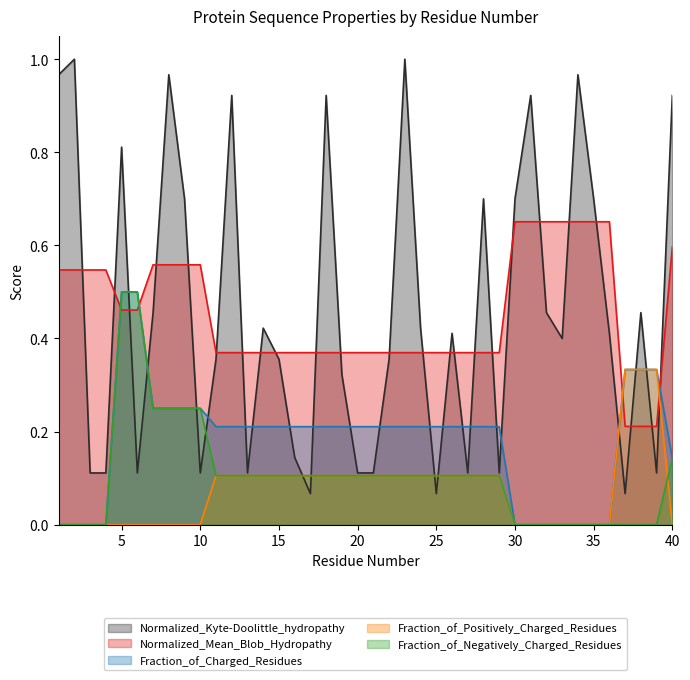

True or false: Normalized_Mean_Blob_Hydropathy and Fraction_of_Positively_Charged_Residues cross at least once.

True